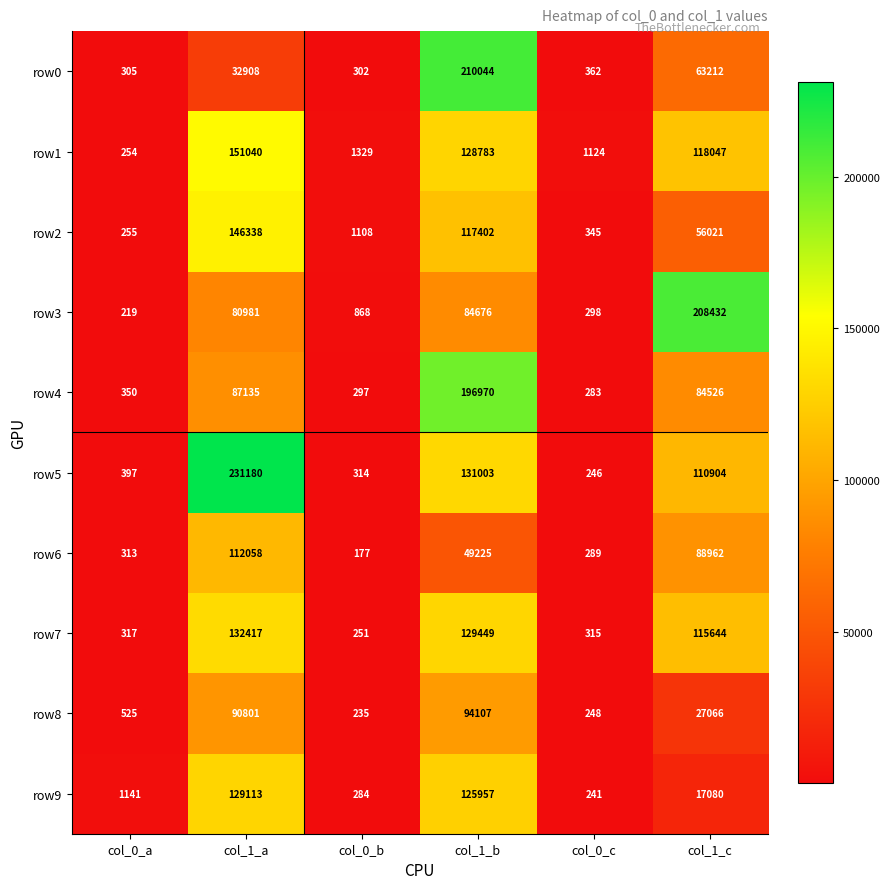

What is the difference between the row4 values at col_1_c and col_0_c?

84243